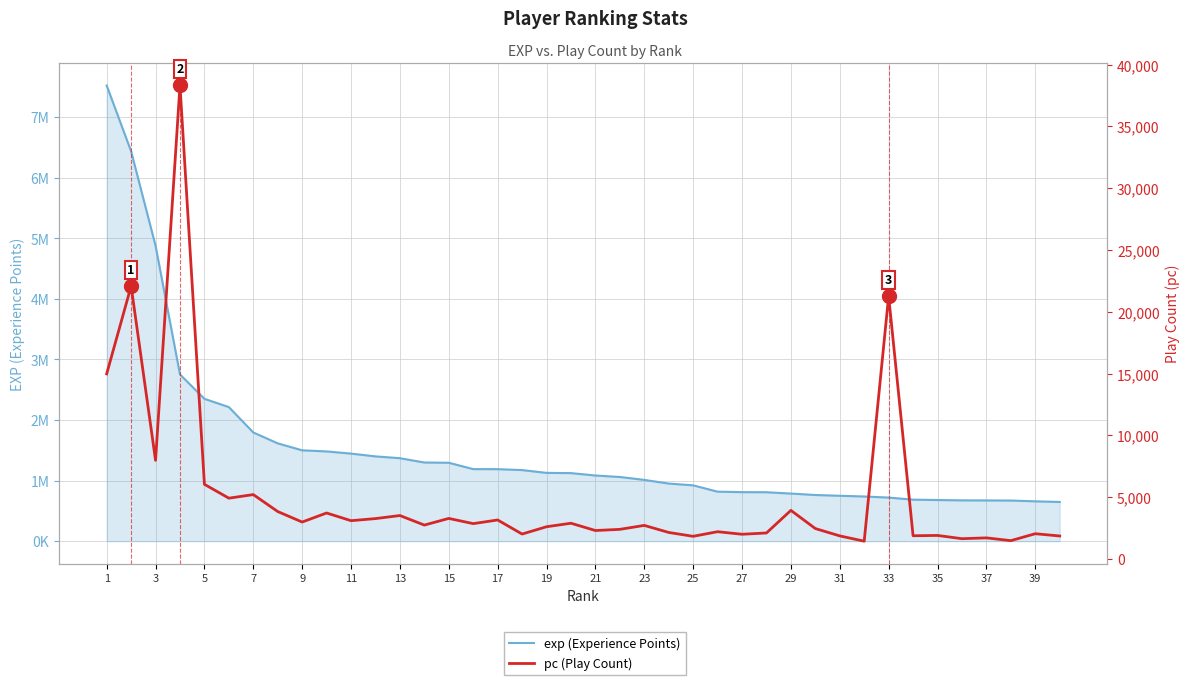

How many values in the exp (Experience Points) series exceed 1123812?

19